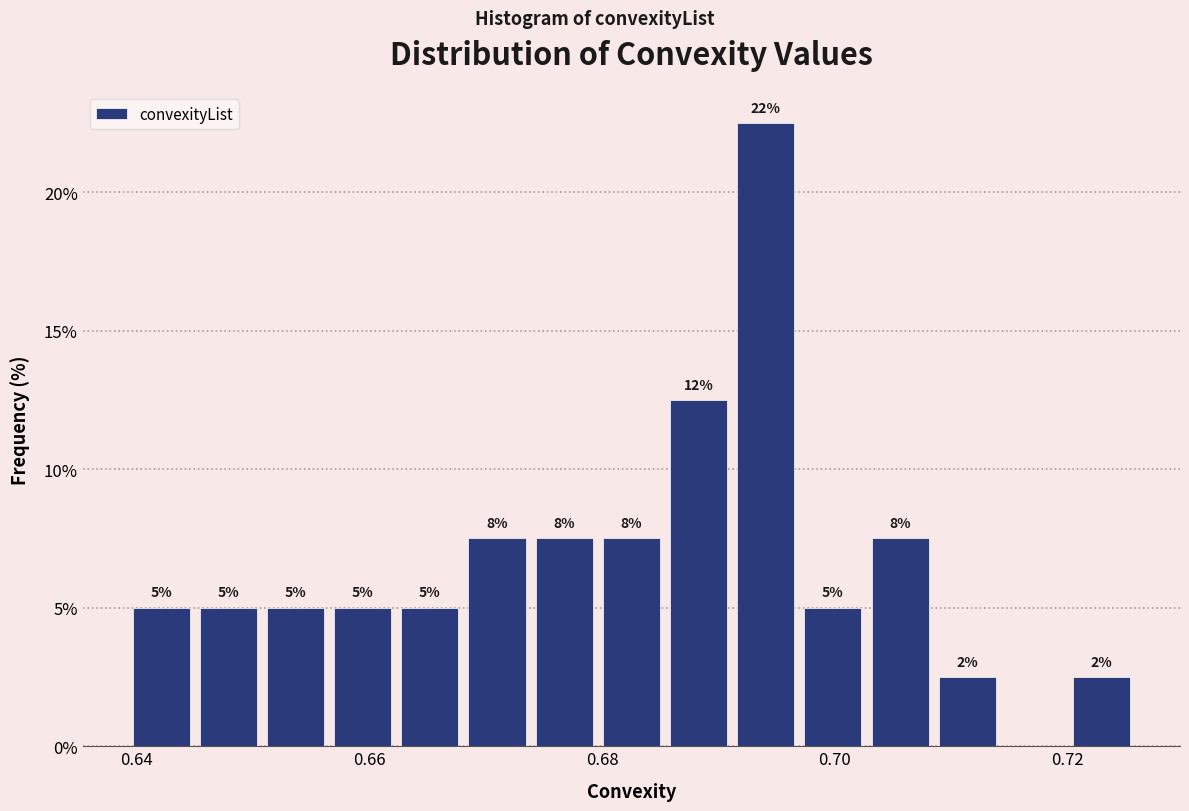

Around what value on the x-axis is the tallest bar? Give the approximate position of its centre, as read against the axis.

0.694